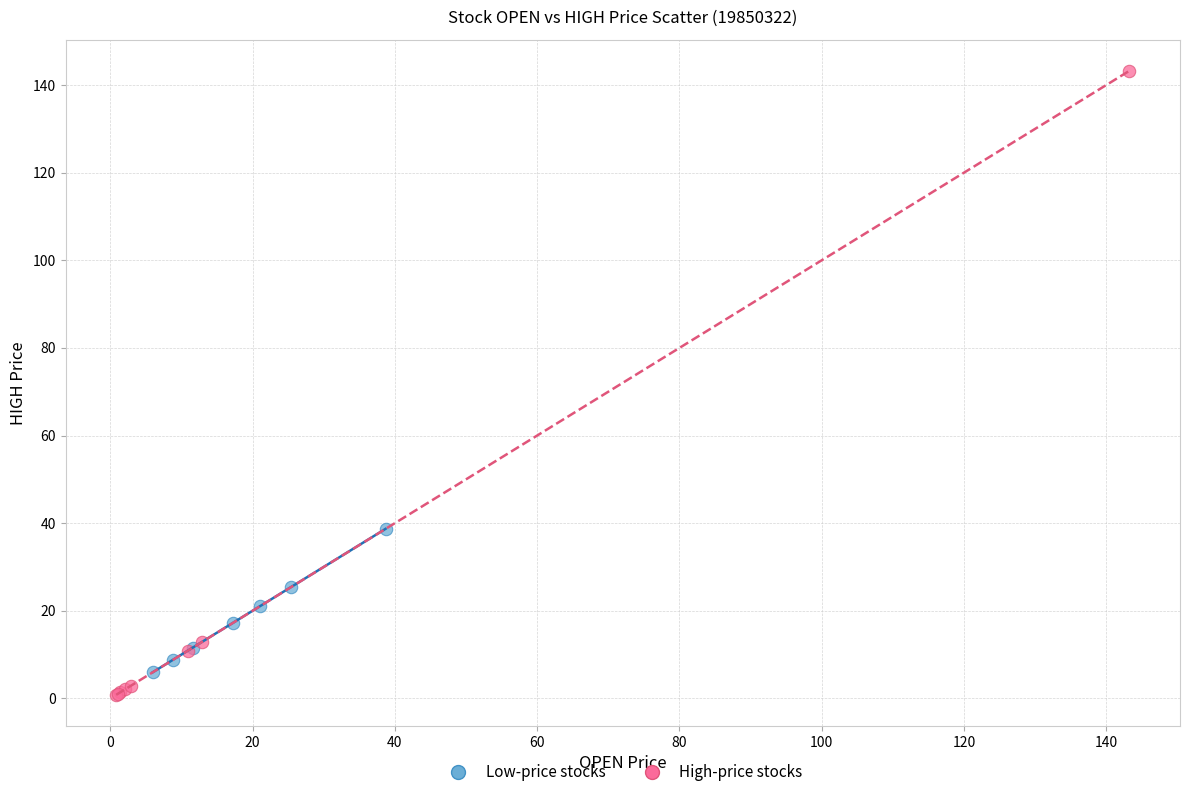

Which series reaches the minimum Y coordinate?

High-price stocks